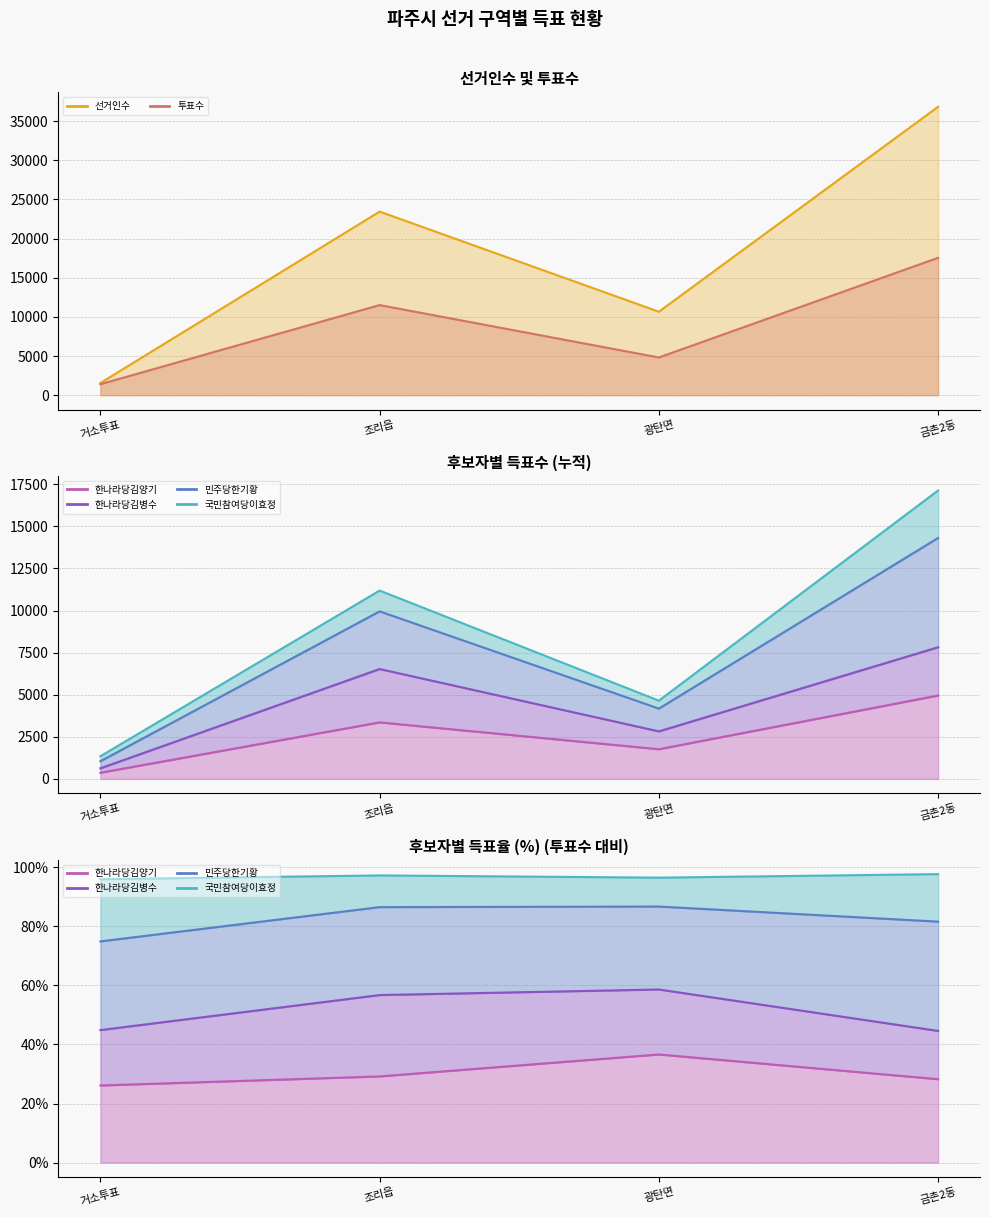

Reading left to right, what are all the values shown in this chart?

선거인수 (line): 거소투표=1554.0	조리읍=23444.0	광탄면=10662.0	금촌2동=36832.0
투표수 (line): 거소투표=1402.0	조리읍=11508.0	광탄면=4818.0	금촌2동=17547.0
한나라당김양기 (line): 거소투표=26.1	조리읍=29.2	광탄면=36.6	금촌2동=28.2
한나라당김병수 (line): 거소투표=44.9	조리읍=56.7	광탄면=58.6	금촌2동=44.6
민주당한기황 (line): 거소투표=74.9	조리읍=86.5	광탄면=86.7	금촌2동=81.6
국민참여당이효정 (line): 거소투표=95.9	조리읍=97.2	광탄면=96.5	금촌2동=97.7